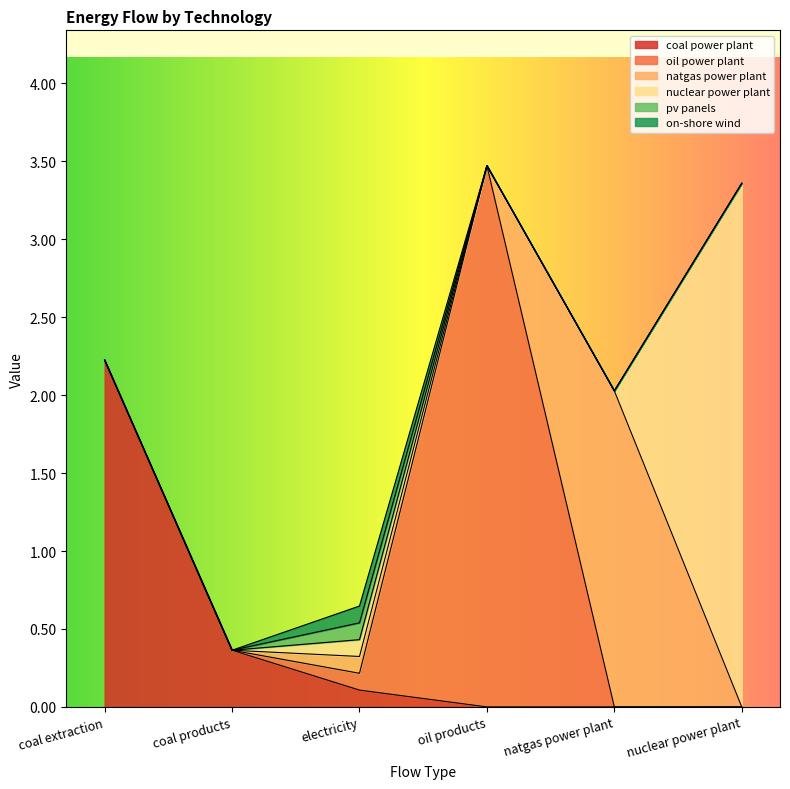

Is the value of natgas power plant at electricity greater than the value of oil power plant at coal extraction?

Yes